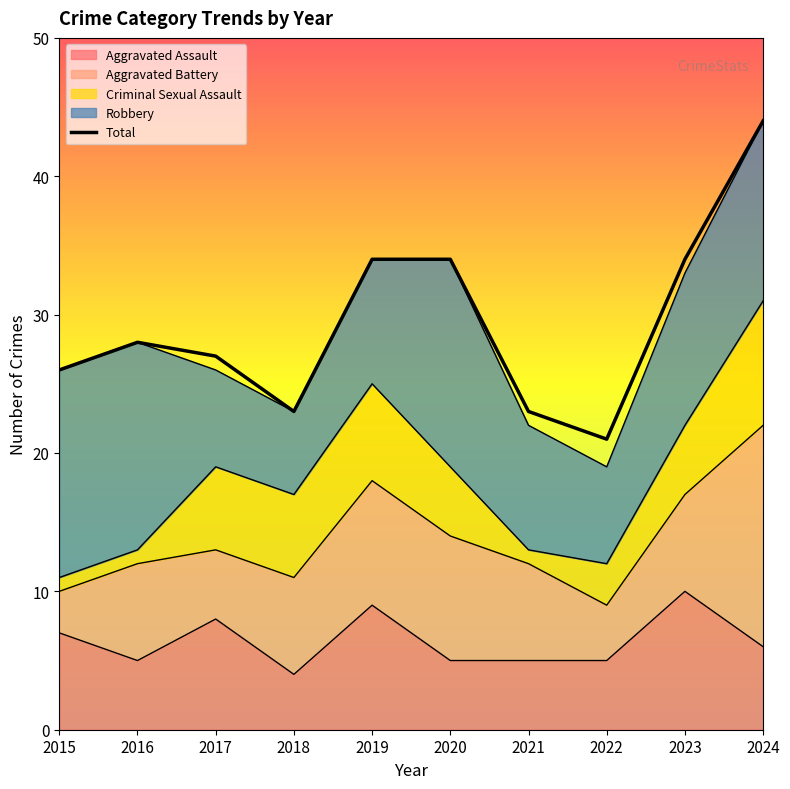

List the labels in order of value, largest first.

2024, 2019, 2020, 2023, 2016, 2017, 2015, 2018, 2021, 2022